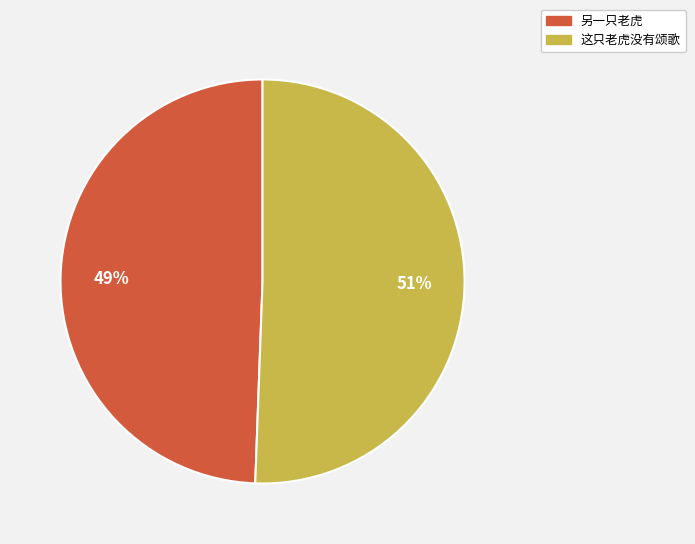

True or false: 另一只老虎 accounts for 49% of the total.

True